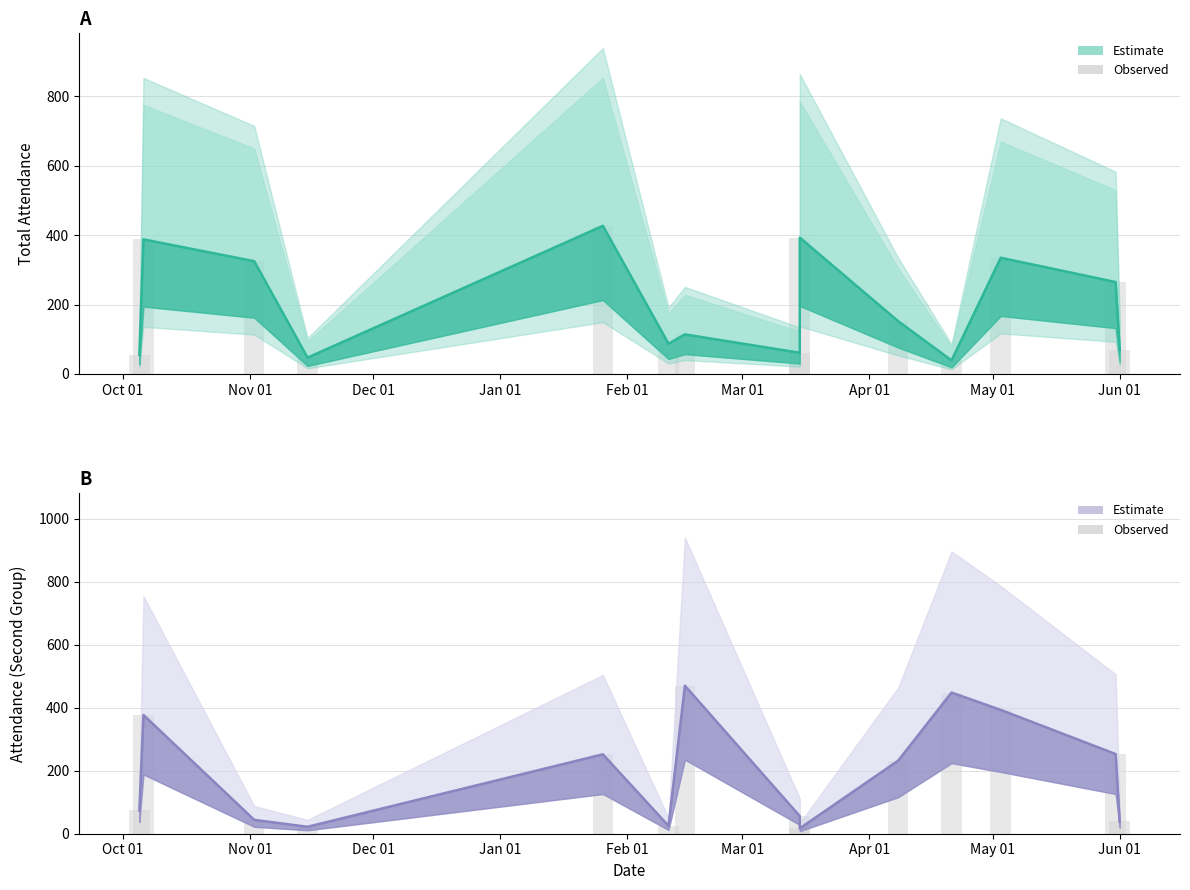

What position from the left is Feb 01?

5